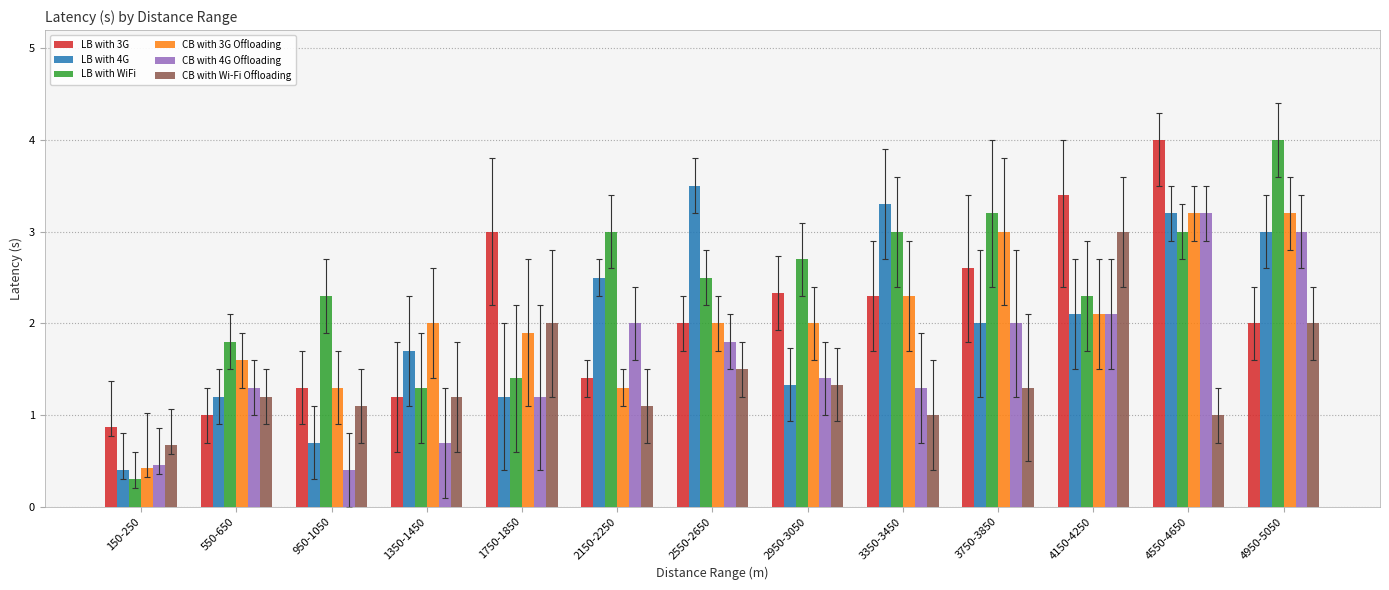

Which label corresponds to the smallest value in the chart?

150-250